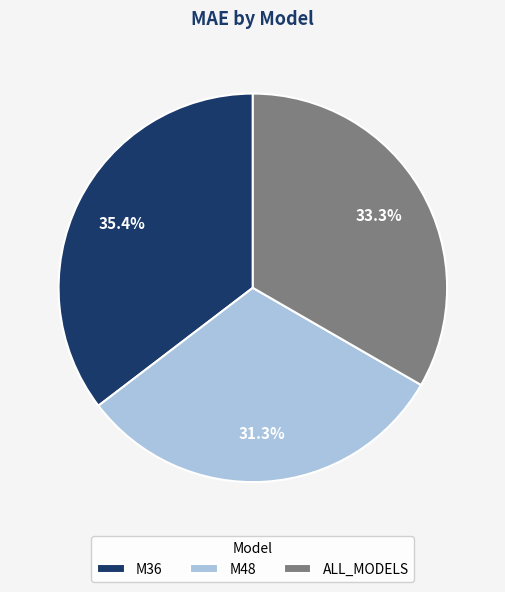

Is there a majority slice in this chart?

No